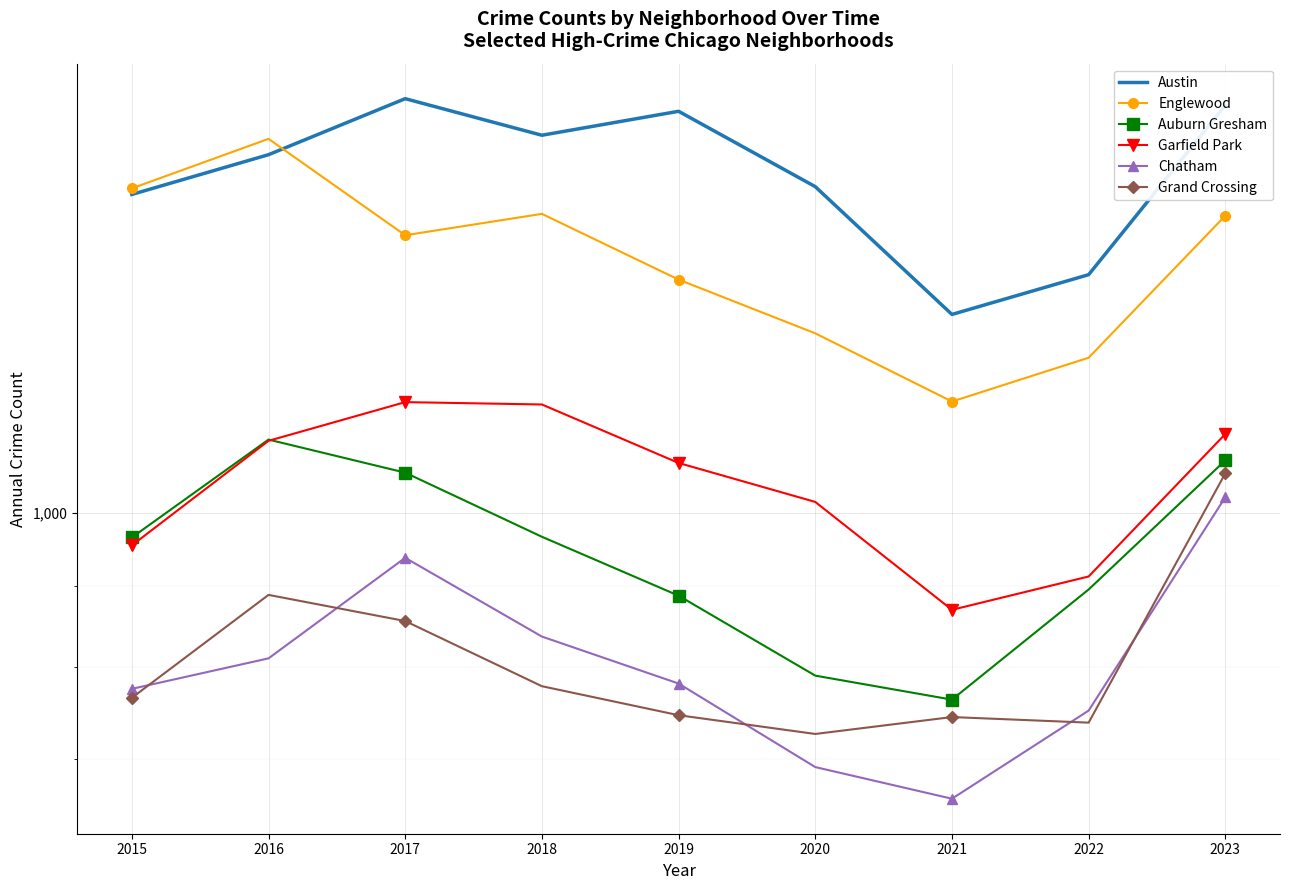

How many lines are shown in the chart?

6